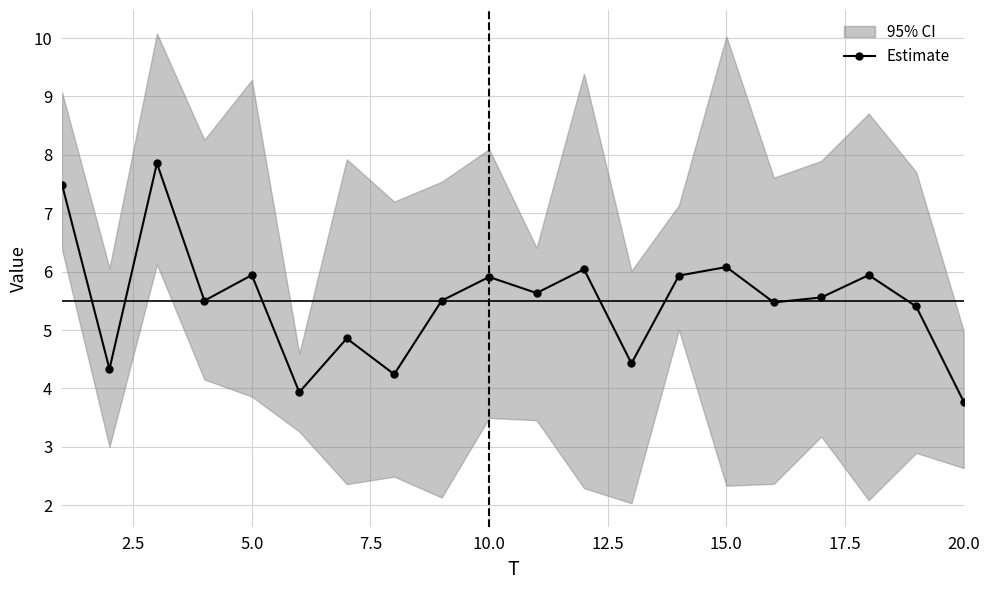

Is it true that Estimate equals 5.9 at 10.0?

True